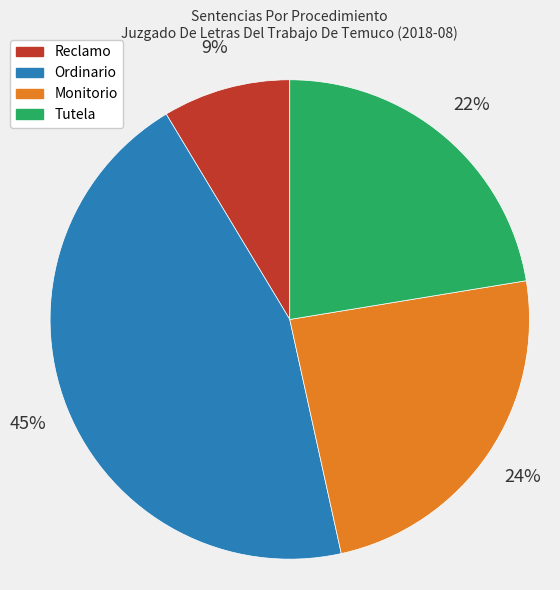

What is the largest slice in the pie chart?

Ordinario